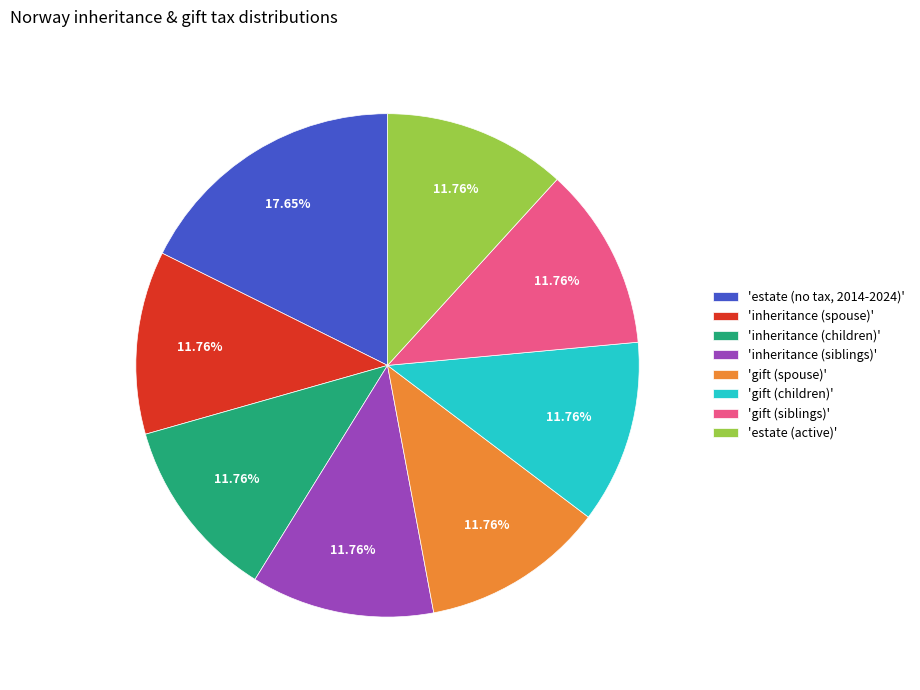

To the nearest percent, what is the average slice percentage?

12%